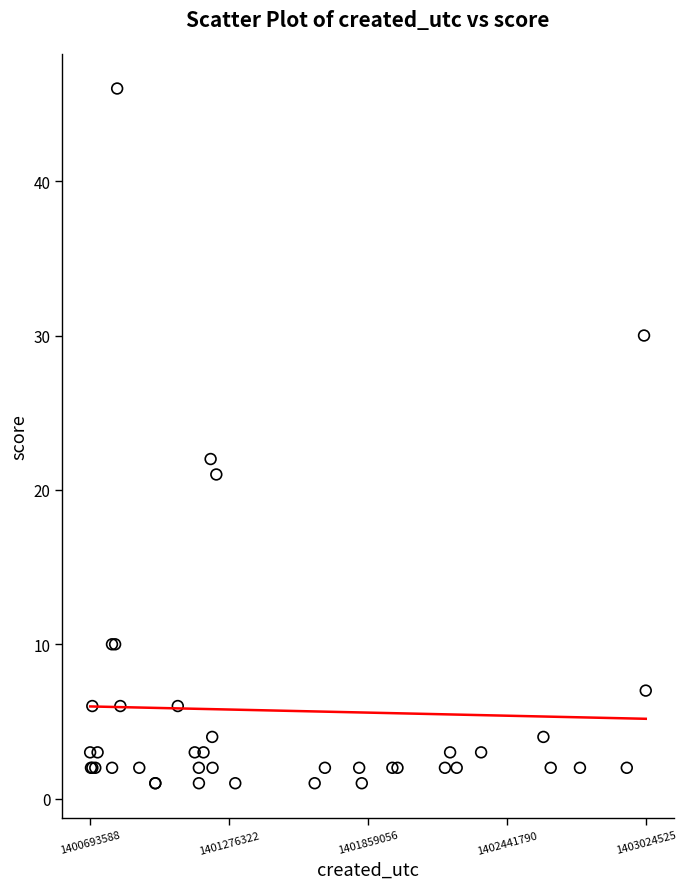

What Y value in the scatter plot is closest to 23?

22